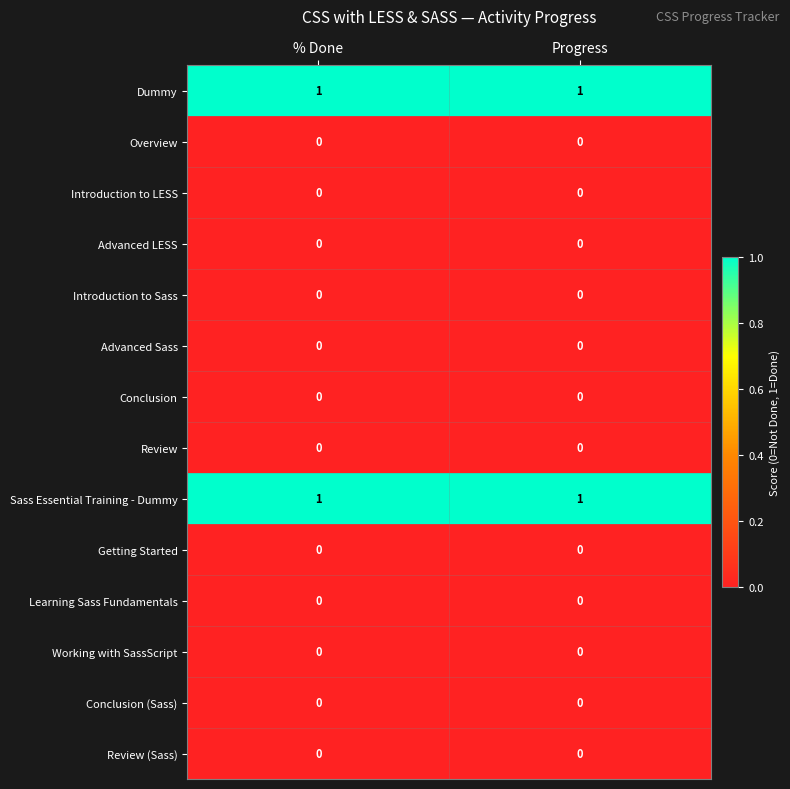

The value of Working with SassScript at Progress is 0. True or false?

True